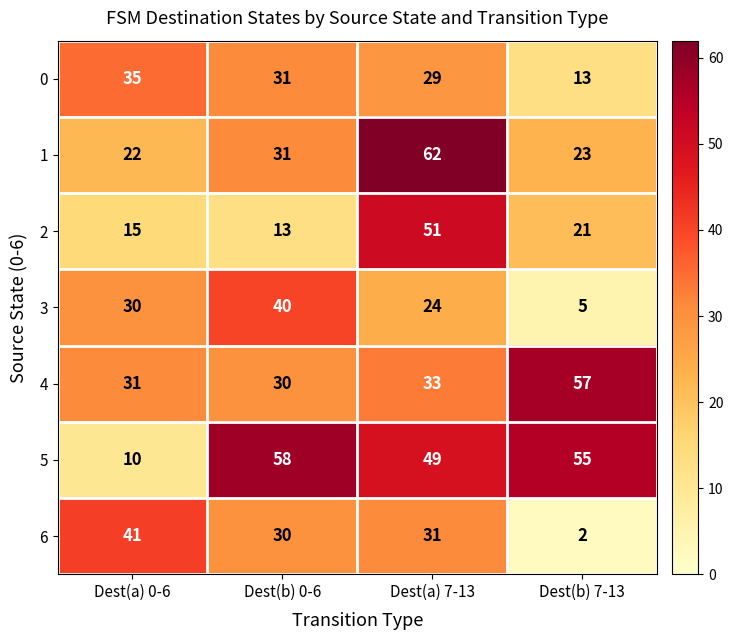

Which series has the widest spread of values?

5